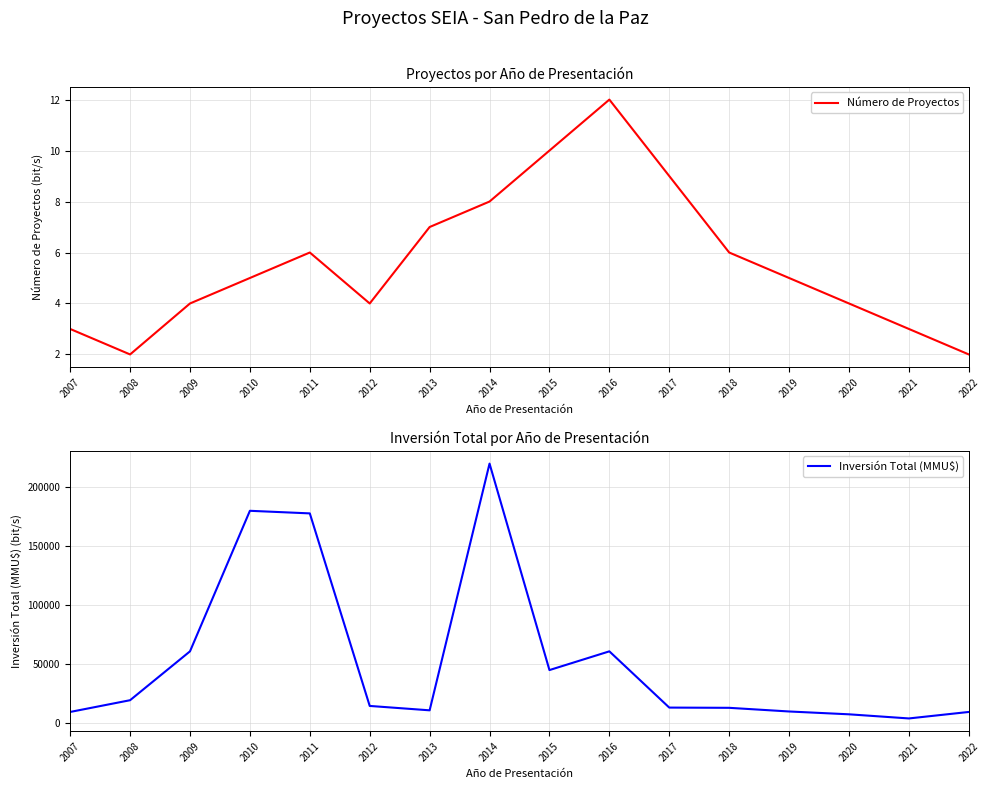

What is the value of the Inversión Total (MMU$) point at the 4th from the left?

180000